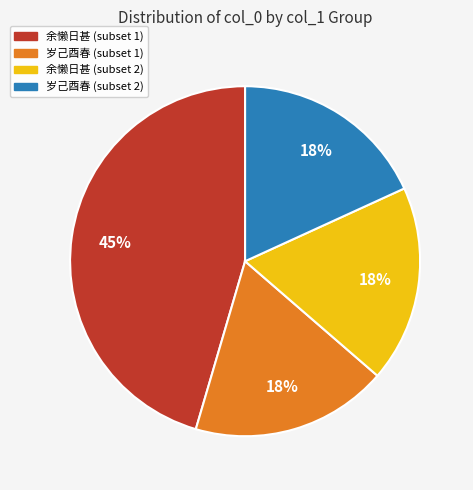

Is there a majority slice in this chart?

No